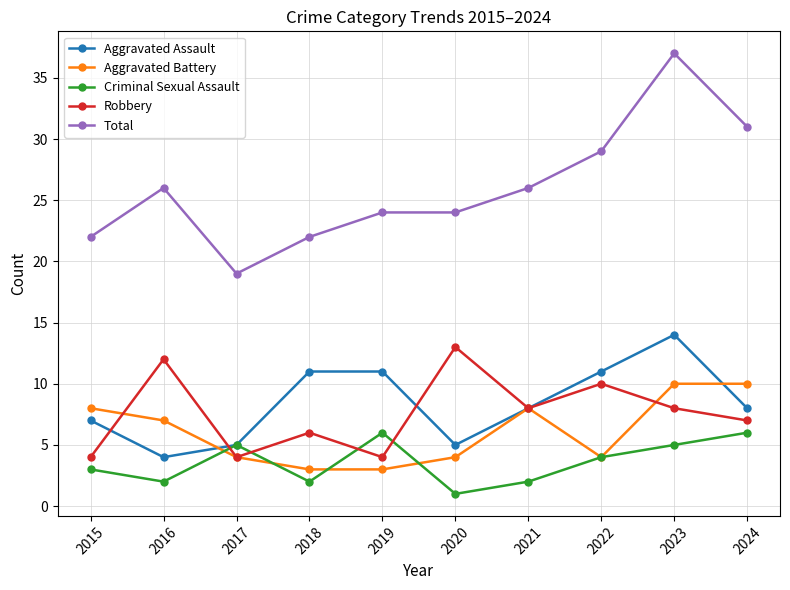

Reading left to right, extract all data points from this chart.

Aggravated Assault: 2015=7	2016=4	2017=5	2018=11	2019=11	2020=5	2021=8	2022=11	2023=14	2024=8
Aggravated Battery: 2015=8	2016=7	2017=4	2018=3	2019=3	2020=4	2021=8	2022=4	2023=10	2024=10
Criminal Sexual Assault: 2015=3	2016=2	2017=5	2018=2	2019=6	2020=1	2021=2	2022=4	2023=5	2024=6
Robbery: 2015=4	2016=12	2017=4	2018=6	2019=4	2020=13	2021=8	2022=10	2023=8	2024=7
Total: 2015=22	2016=26	2017=19	2018=22	2019=24	2020=24	2021=26	2022=29	2023=37	2024=31